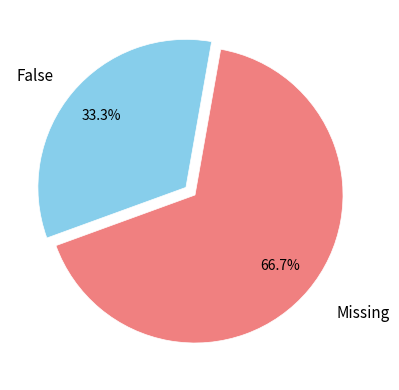

How many segments does this pie chart have?

2